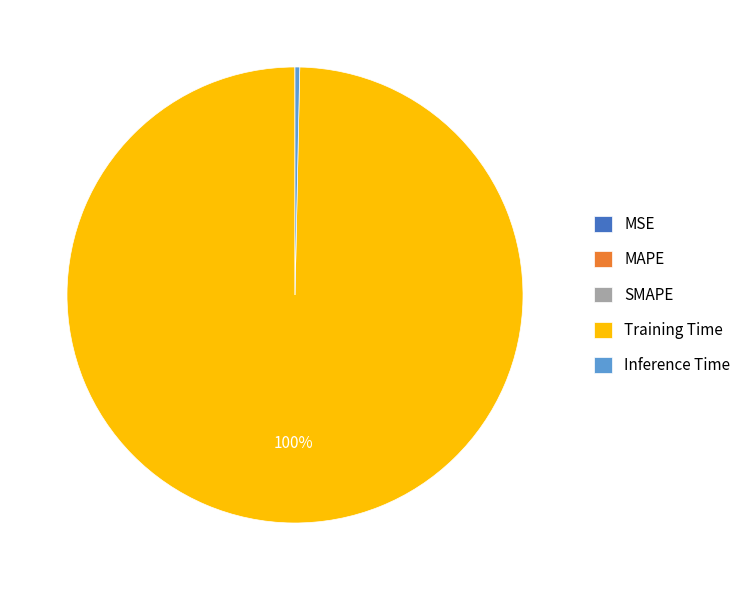

To the nearest percent, what is the average slice percentage?

20%